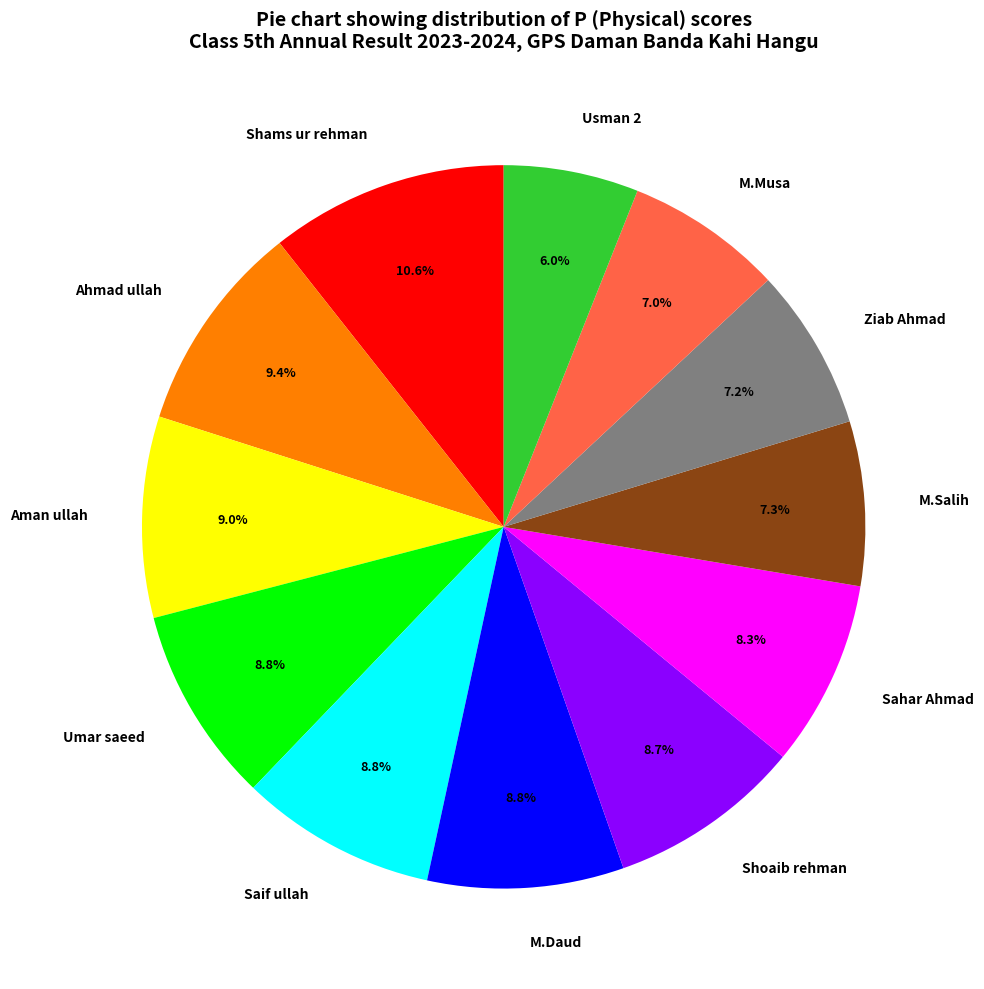

What portion of the pie excludes Sahar Ahmad?

91.7%